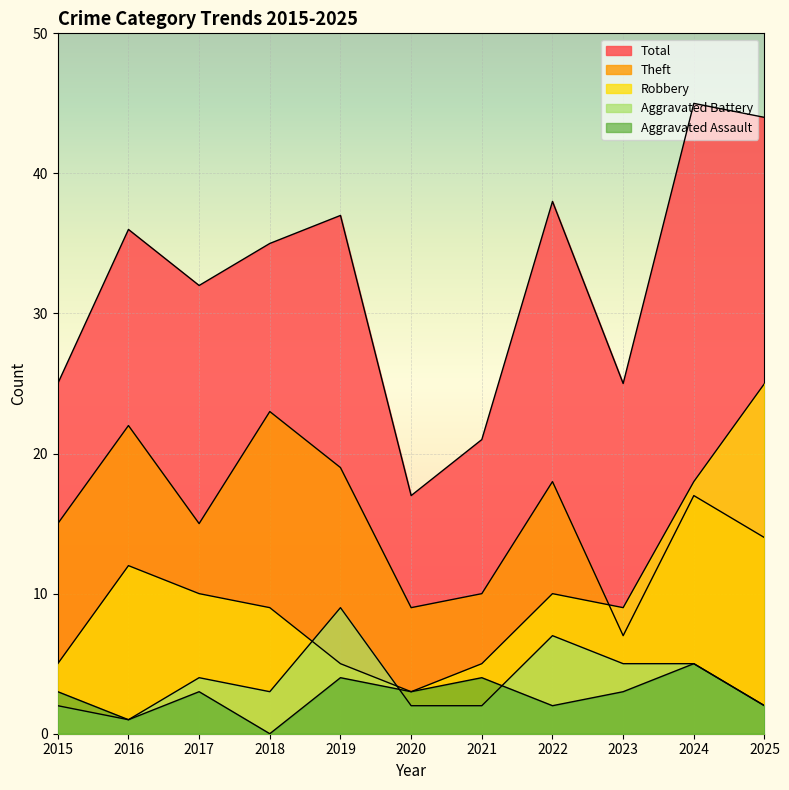

At which category does the chart reach its peak across all series?

2024